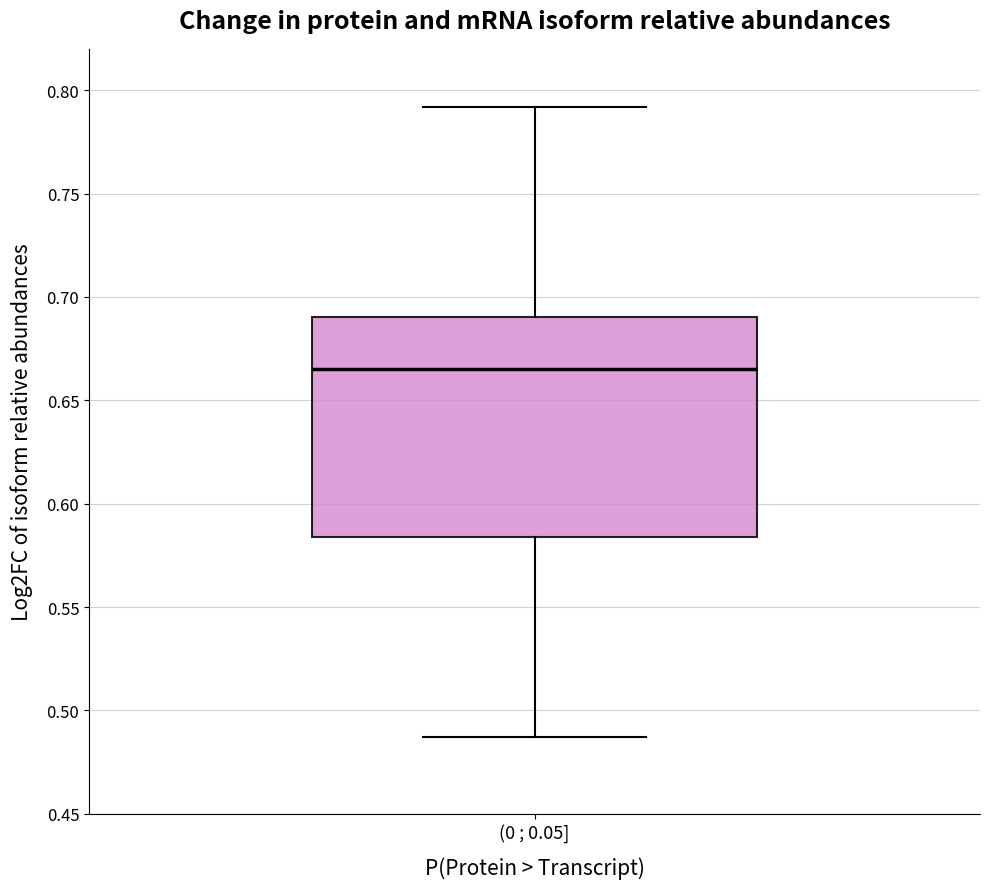

Where does the upper whisker of the box for (0 ; 0.05] end on the y-axis? The values are not printed on the chart, so give them approximately, as read against the axis.

0.790